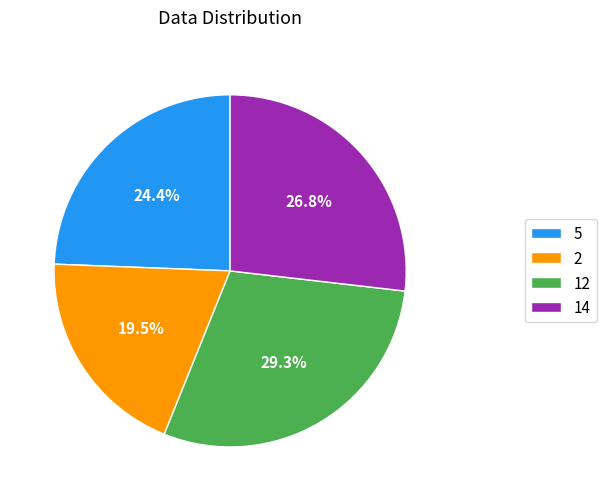

Combined, do 5 and 12 account for over 50%?

Yes